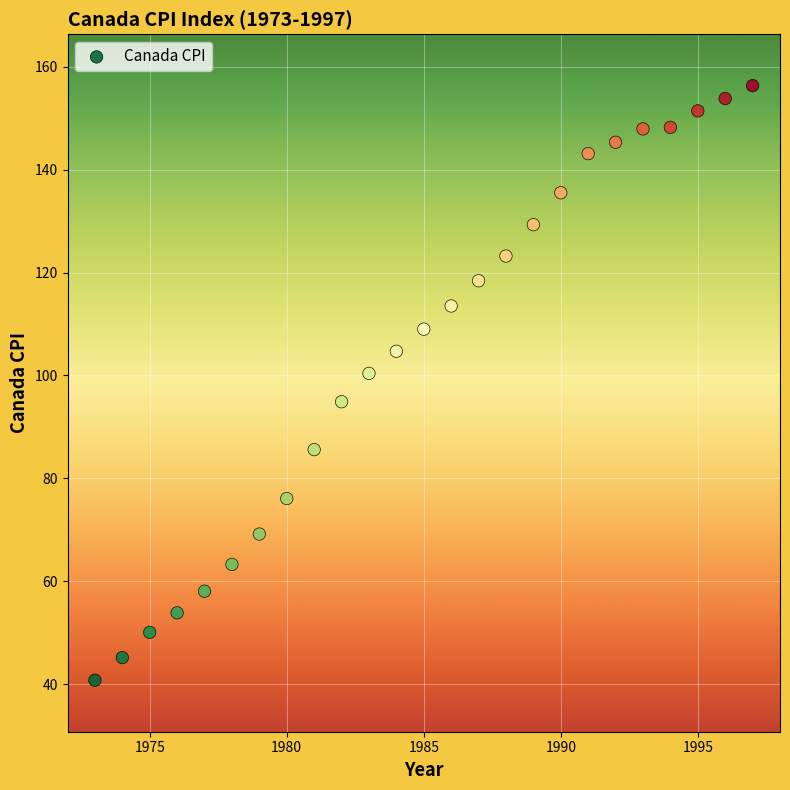

What is the range of X values (max minus min)?

24.0